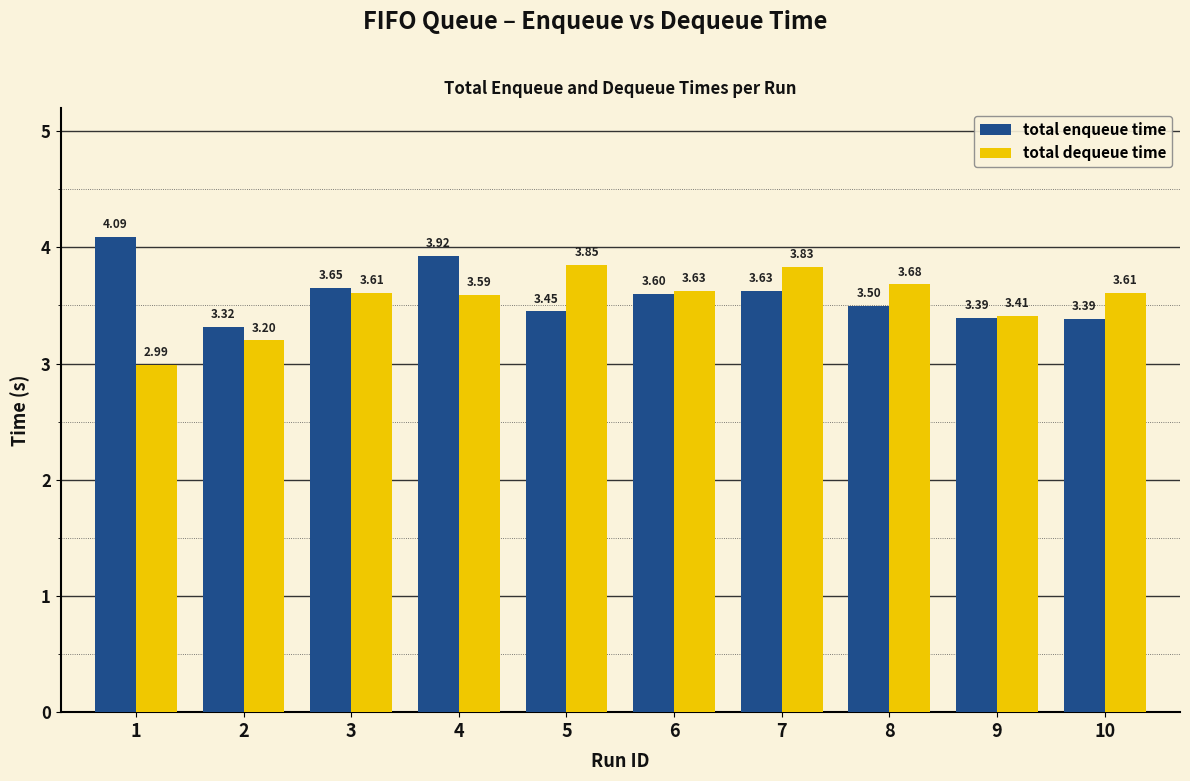

List the series in order of their peak value, highest first.

total enqueue time, total dequeue time